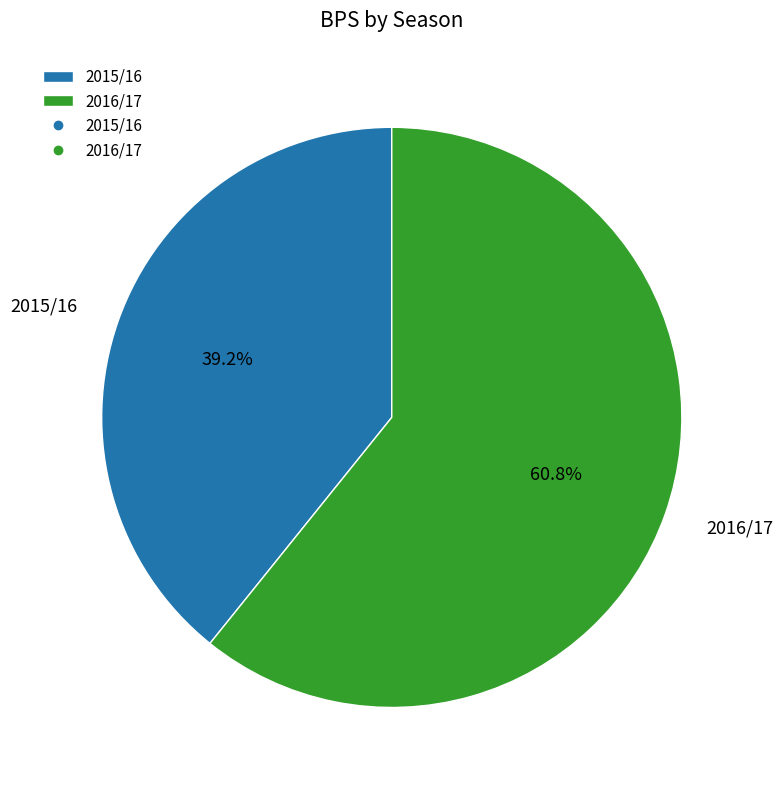

What percentage is the 2016/17 slice, to the nearest percent?

61%